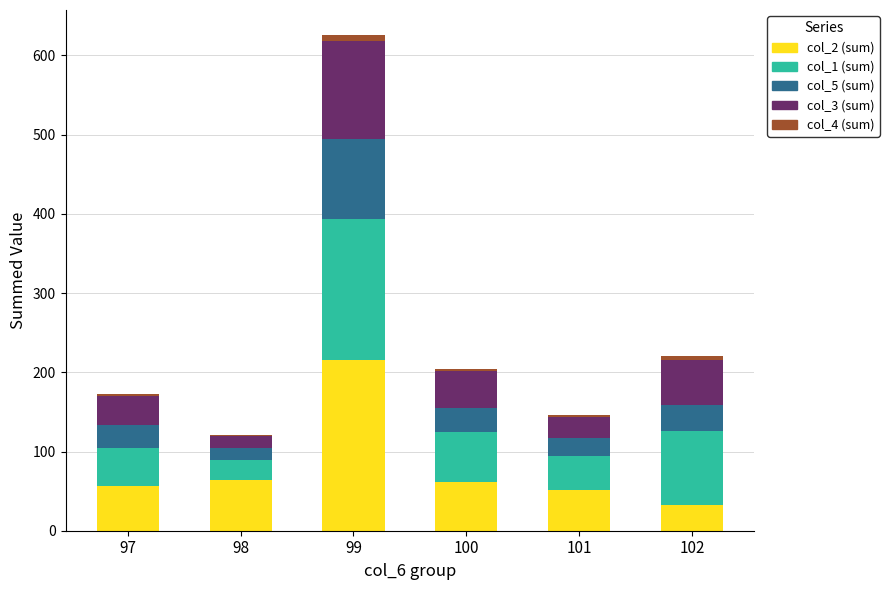

At which category is the sum across all series the highest?

99